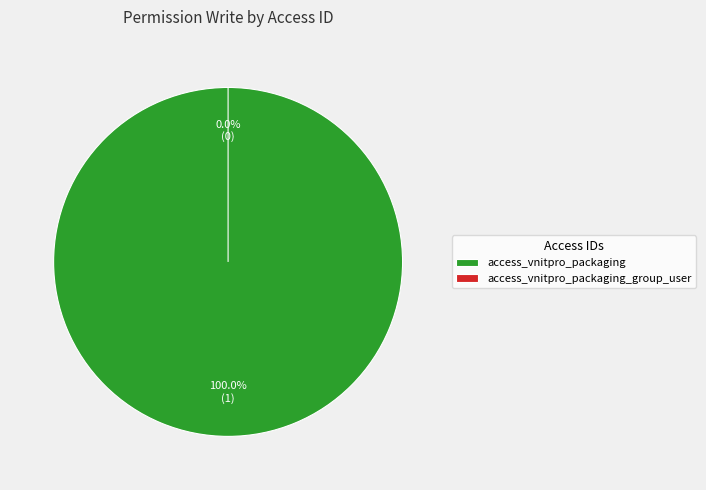

Between access_vnitpro_packaging_group_user and access_vnitpro_packaging, which is larger?

access_vnitpro_packaging